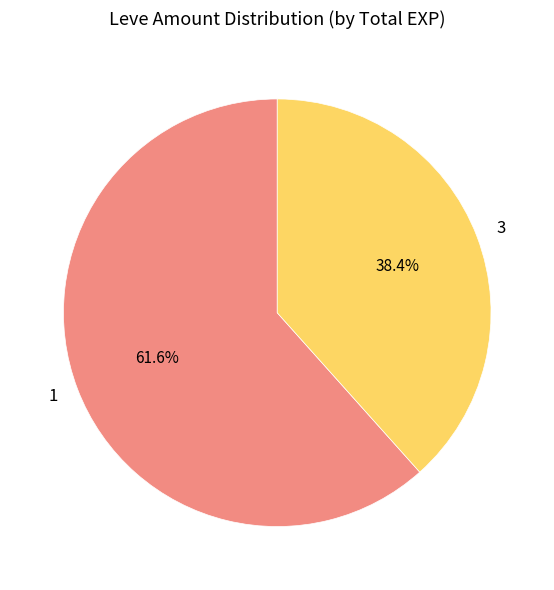

How many slices are in this pie chart?

2